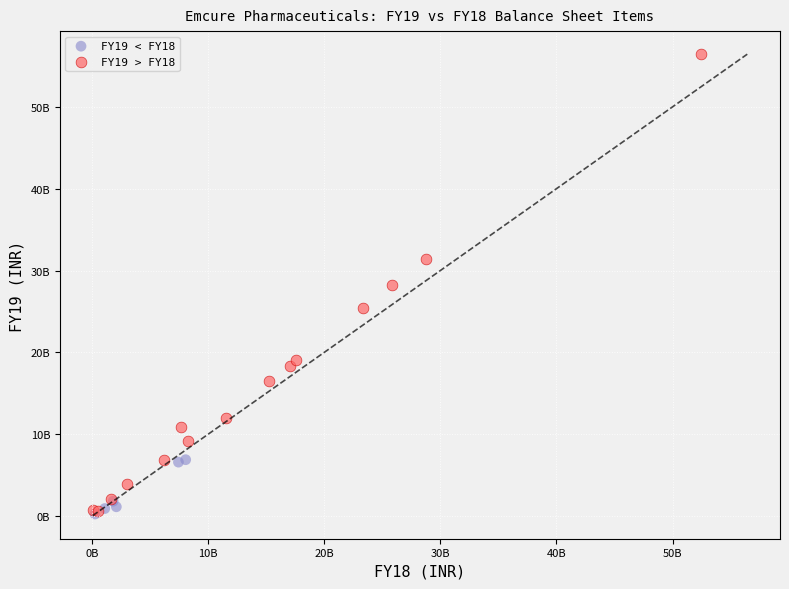

Which series contains the highest Y value?

FY19 > FY18